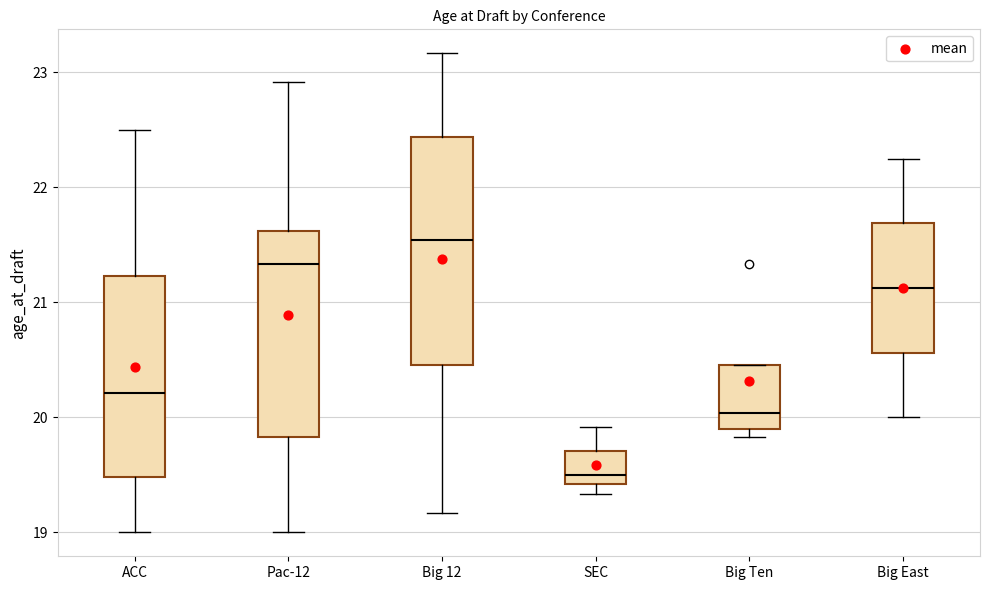

Reading left to right, transcribe this box plot: for each box, give where its median line is, the range the box spans, and where its two whiskers end, as read against the y-axis. The values are not printed on the chart, so give them approximately, as read against the axis.

ACC: median 20.2, box 19.5 to 21.2, whiskers 19.0 to 22.5
Pac-12: median 21.3, box 19.8 to 21.6, whiskers 19.0 to 22.9
Big 12: median 21.5, box 20.5 to 22.4, whiskers 19.2 to 23.2
SEC: median 19.5, box 19.4 to 19.7, whiskers 19.3 to 19.9
Big Ten: median 20.0, box 19.9 to 20.5, whiskers 19.8 to 20.5
Big East: median 21.1, box 20.6 to 21.7, whiskers 20.0 to 22.3